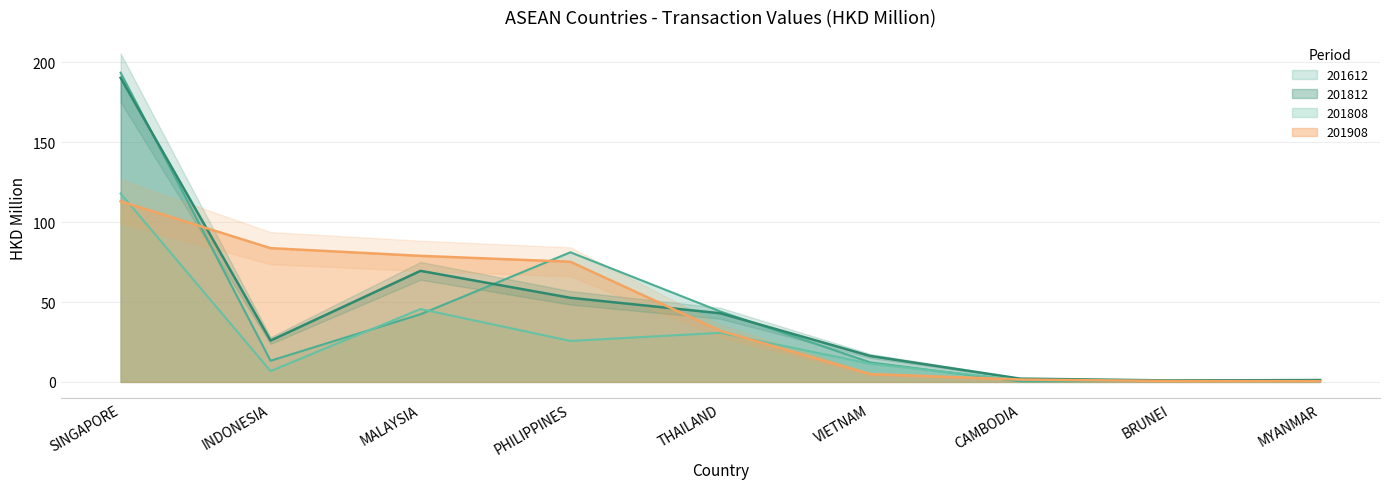

The 201808 series shows 11.4 at VIETNAM. True or false?

True